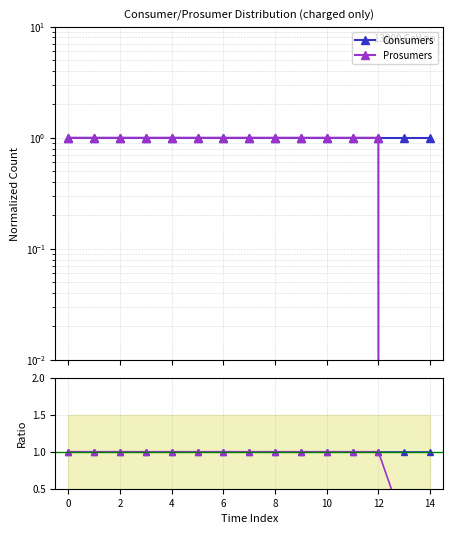

How many data points in Prosumers are less than 1?

2